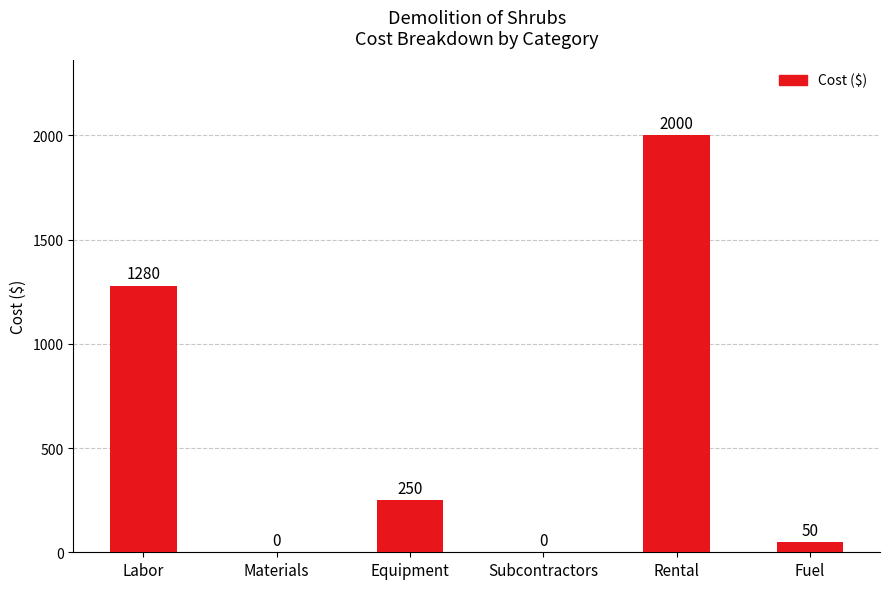

Reading left to right, extract all data points from this chart.

1280	0	250	0	2000	50